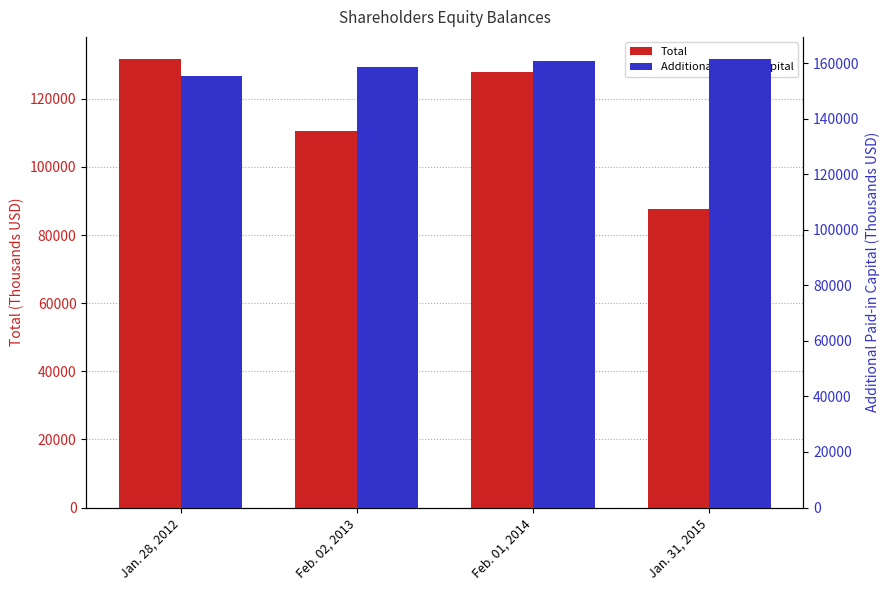

At how many categories does at least one series exceed 96950?

4